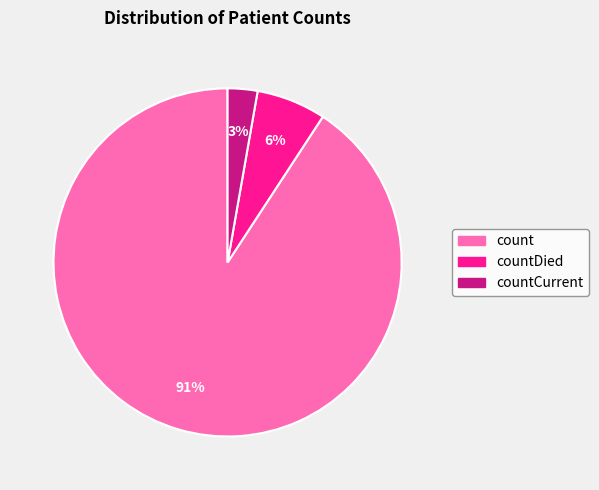

To the nearest percent, what is the average slice percentage?

33%